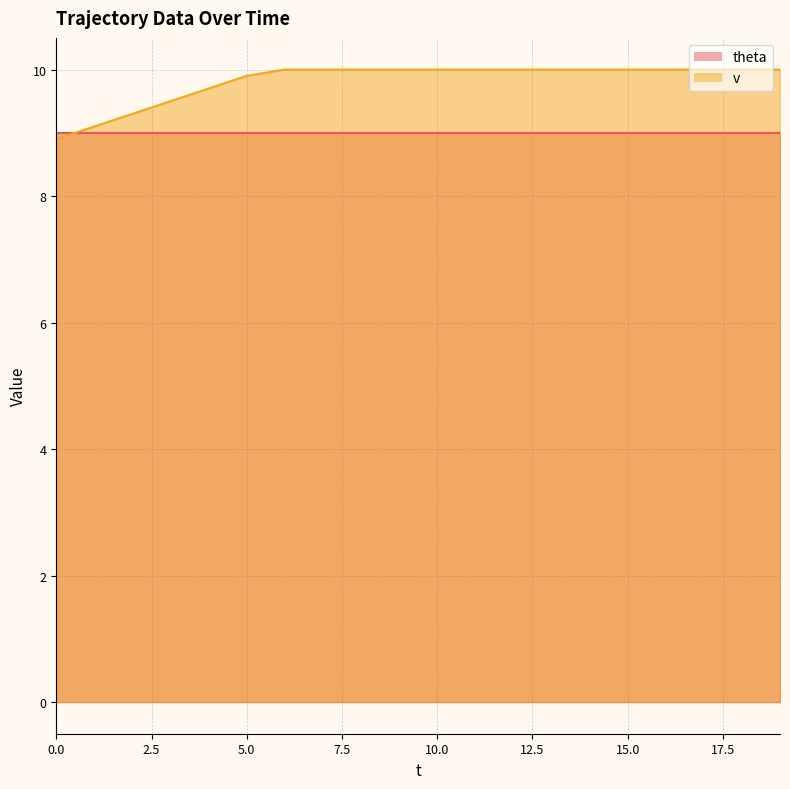

Does the chart display data point markers on the line(s)?

No